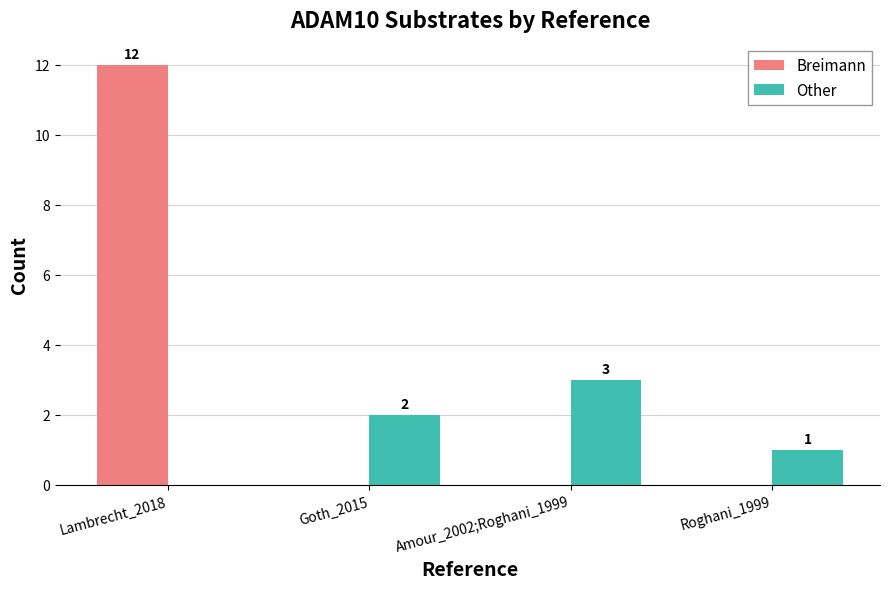

Between Lambrecht_2018 and Goth_2015, which series saw the biggest shift?

Breimann